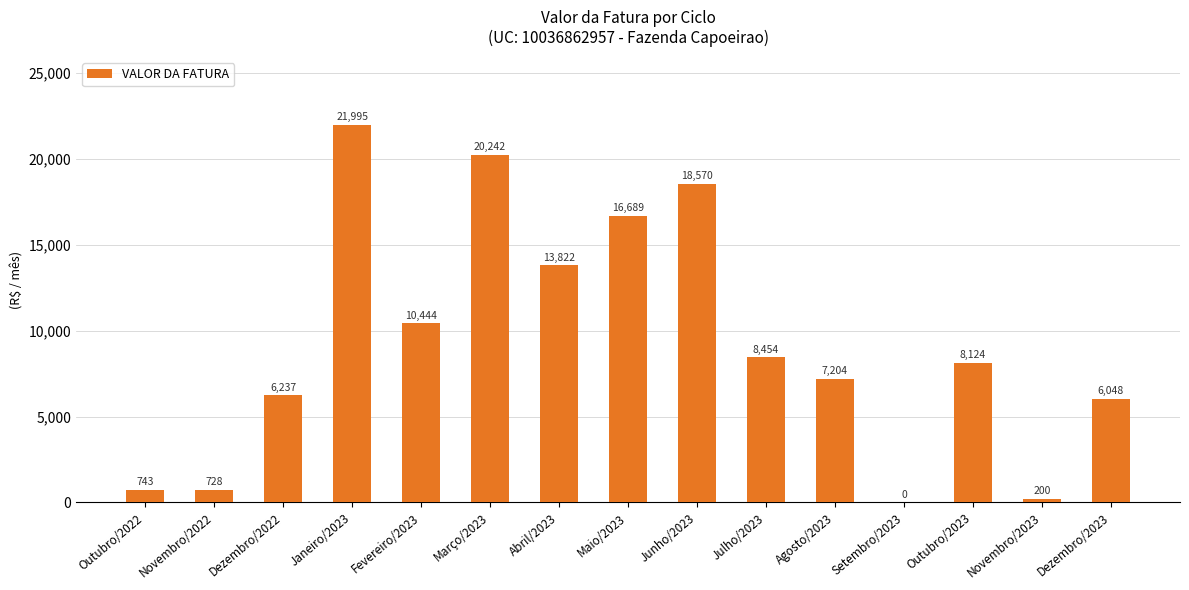

What is the approximate value at Outubro/2022?

742.7